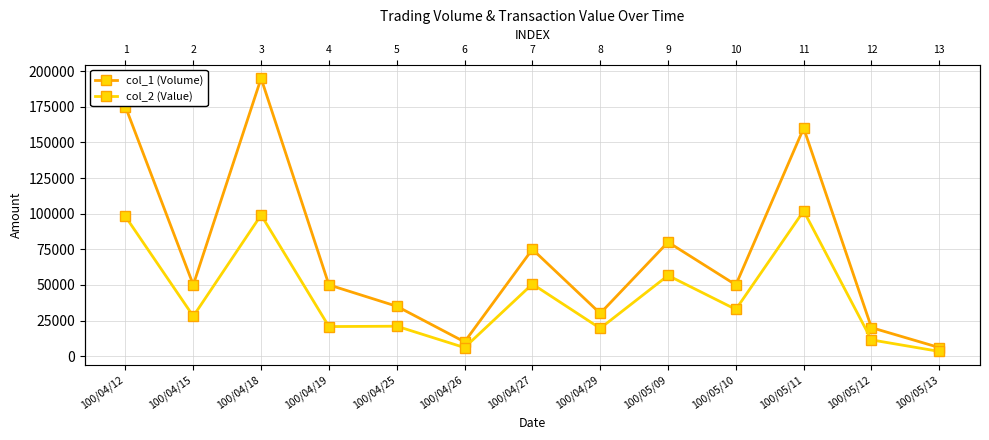

What are all the series names shown in the legend?

col_1 (Volume), col_2 (Value)